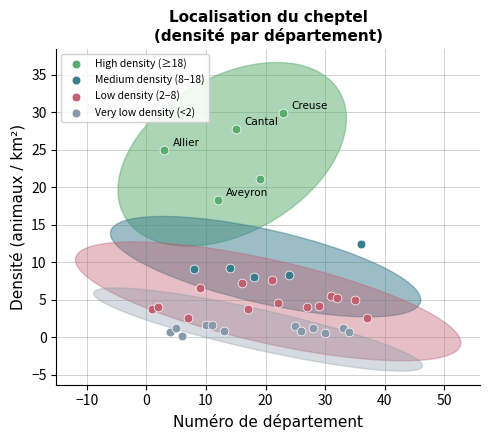

What are all the series names shown in the legend?

High density (≥18), Medium density (8–18), Low density (2–8), Very low density (<2)